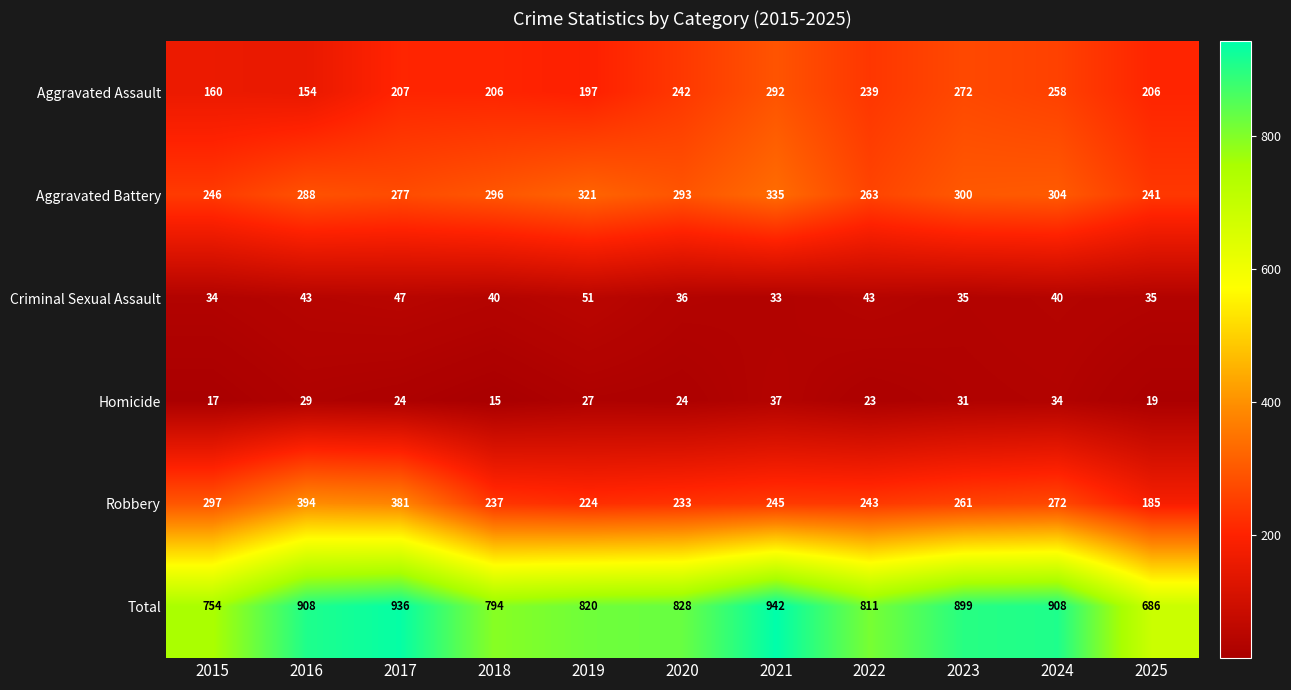

Count the number of data series in this chart.

6